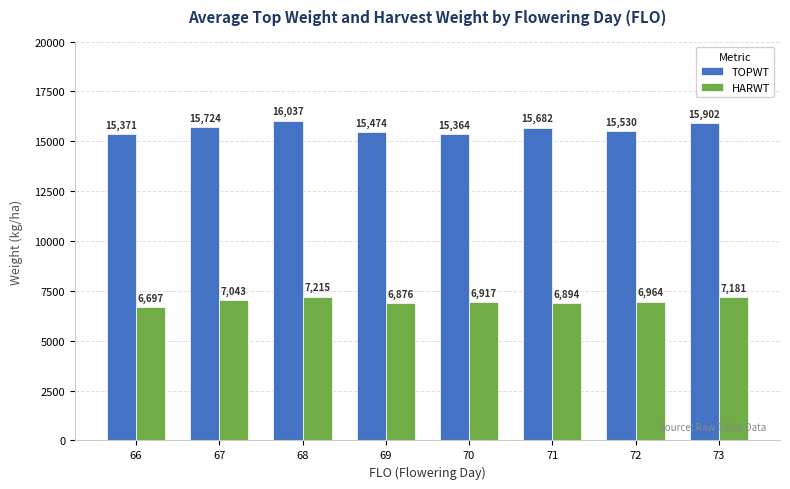

What are all the series names shown in the legend?

TOPWT, HARWT